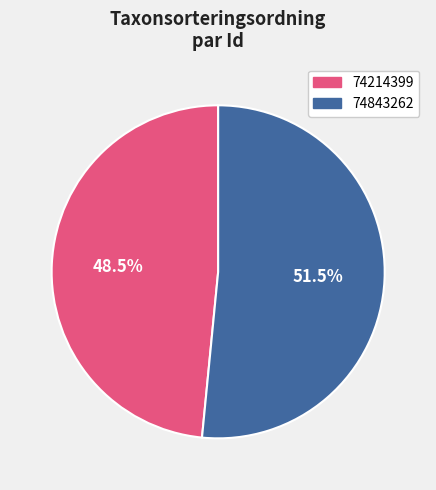

Combined, what portion of the pie is 74843262 and 74214399?

100.0%